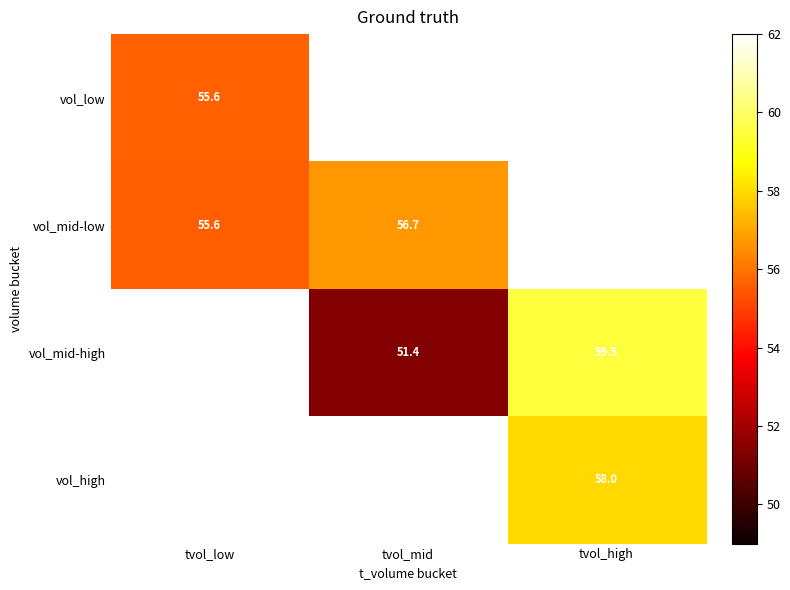

Is the value of vol_mid-low at tvol_mid greater than the value of vol_high at tvol_high?

No